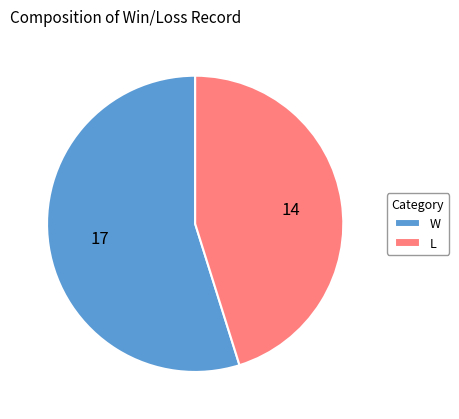

How many slices are in this pie chart?

2